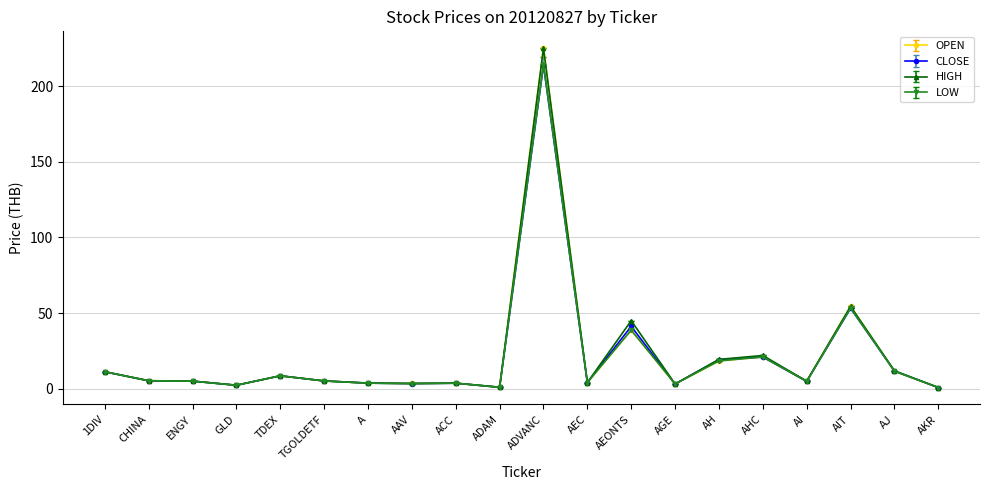

Which series has the largest range (max minus min)?

OPEN